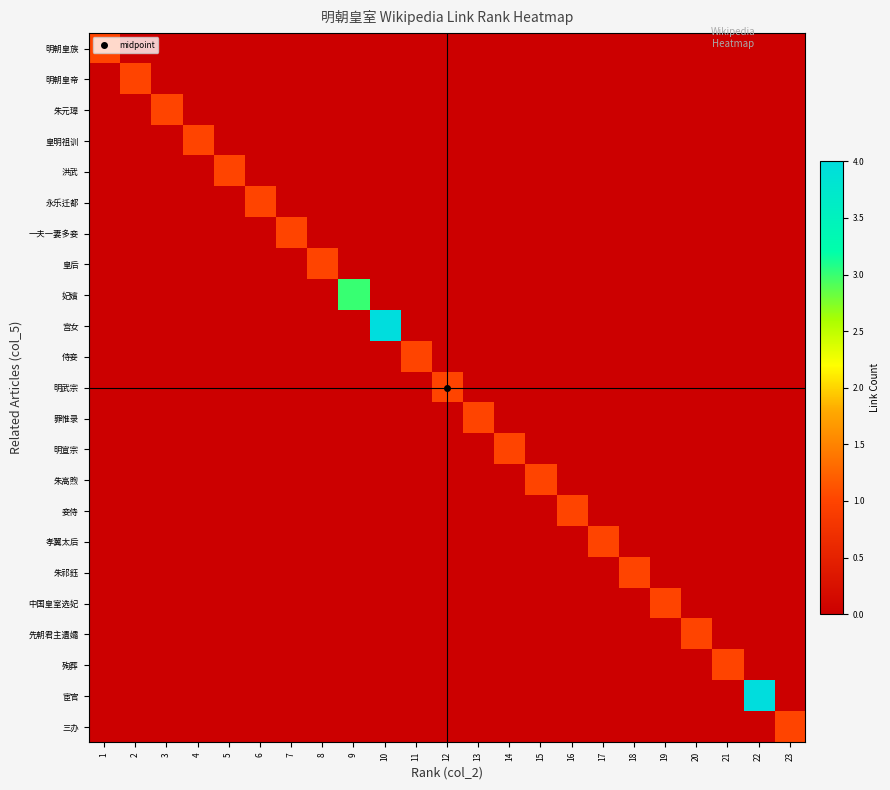

Reading left to right, what are all the values shown in this chart?

明朝皇族: 1=1	2=0	3=0	4=0	5=0	6=0	7=0	8=0	9=0	10=0	11=0	12=0	13=0	14=0	15=0	16=0	17=0	18=0	19=0	20=0	21=0	22=0	23=0
明朝皇帝: 1=0	2=1	3=0	4=0	5=0	6=0	7=0	8=0	9=0	10=0	11=0	12=0	13=0	14=0	15=0	16=0	17=0	18=0	19=0	20=0	21=0	22=0	23=0
朱元璋: 1=0	2=0	3=1	4=0	5=0	6=0	7=0	8=0	9=0	10=0	11=0	12=0	13=0	14=0	15=0	16=0	17=0	18=0	19=0	20=0	21=0	22=0	23=0
皇明祖训: 1=0	2=0	3=0	4=1	5=0	6=0	7=0	8=0	9=0	10=0	11=0	12=0	13=0	14=0	15=0	16=0	17=0	18=0	19=0	20=0	21=0	22=0	23=0
洪武: 1=0	2=0	3=0	4=0	5=1	6=0	7=0	8=0	9=0	10=0	11=0	12=0	13=0	14=0	15=0	16=0	17=0	18=0	19=0	20=0	21=0	22=0	23=0
永乐迁都: 1=0	2=0	3=0	4=0	5=0	6=1	7=0	8=0	9=0	10=0	11=0	12=0	13=0	14=0	15=0	16=0	17=0	18=0	19=0	20=0	21=0	22=0	23=0
一夫一妻多妾: 1=0	2=0	3=0	4=0	5=0	6=0	7=1	8=0	9=0	10=0	11=0	12=0	13=0	14=0	15=0	16=0	17=0	18=0	19=0	20=0	21=0	22=0	23=0
皇后: 1=0	2=0	3=0	4=0	5=0	6=0	7=0	8=1	9=0	10=0	11=0	12=0	13=0	14=0	15=0	16=0	17=0	18=0	19=0	20=0	21=0	22=0	23=0
妃嬪: 1=0	2=0	3=0	4=0	5=0	6=0	7=0	8=0	9=3	10=0	11=0	12=0	13=0	14=0	15=0	16=0	17=0	18=0	19=0	20=0	21=0	22=0	23=0
宫女: 1=0	2=0	3=0	4=0	5=0	6=0	7=0	8=0	9=0	10=4	11=0	12=0	13=0	14=0	15=0	16=0	17=0	18=0	19=0	20=0	21=0	22=0	23=0
侍妾: 1=0	2=0	3=0	4=0	5=0	6=0	7=0	8=0	9=0	10=0	11=1	12=0	13=0	14=0	15=0	16=0	17=0	18=0	19=0	20=0	21=0	22=0	23=0
明武宗: 1=0	2=0	3=0	4=0	5=0	6=0	7=0	8=0	9=0	10=0	11=0	12=1	13=0	14=0	15=0	16=0	17=0	18=0	19=0	20=0	21=0	22=0	23=0
罪惟录: 1=0	2=0	3=0	4=0	5=0	6=0	7=0	8=0	9=0	10=0	11=0	12=0	13=1	14=0	15=0	16=0	17=0	18=0	19=0	20=0	21=0	22=0	23=0
明宣宗: 1=0	2=0	3=0	4=0	5=0	6=0	7=0	8=0	9=0	10=0	11=0	12=0	13=0	14=1	15=0	16=0	17=0	18=0	19=0	20=0	21=0	22=0	23=0
朱高煦: 1=0	2=0	3=0	4=0	5=0	6=0	7=0	8=0	9=0	10=0	11=0	12=0	13=0	14=0	15=1	16=0	17=0	18=0	19=0	20=0	21=0	22=0	23=0
妾侍: 1=0	2=0	3=0	4=0	5=0	6=0	7=0	8=0	9=0	10=0	11=0	12=0	13=0	14=0	15=0	16=1	17=0	18=0	19=0	20=0	21=0	22=0	23=0
孝翼太后: 1=0	2=0	3=0	4=0	5=0	6=0	7=0	8=0	9=0	10=0	11=0	12=0	13=0	14=0	15=0	16=0	17=1	18=0	19=0	20=0	21=0	22=0	23=0
朱祁鈺: 1=0	2=0	3=0	4=0	5=0	6=0	7=0	8=0	9=0	10=0	11=0	12=0	13=0	14=0	15=0	16=0	17=0	18=1	19=0	20=0	21=0	22=0	23=0
中国皇室选妃: 1=0	2=0	3=0	4=0	5=0	6=0	7=0	8=0	9=0	10=0	11=0	12=0	13=0	14=0	15=0	16=0	17=0	18=0	19=1	20=0	21=0	22=0	23=0
先朝君主遺孀: 1=0	2=0	3=0	4=0	5=0	6=0	7=0	8=0	9=0	10=0	11=0	12=0	13=0	14=0	15=0	16=0	17=0	18=0	19=0	20=1	21=0	22=0	23=0
殉葬: 1=0	2=0	3=0	4=0	5=0	6=0	7=0	8=0	9=0	10=0	11=0	12=0	13=0	14=0	15=0	16=0	17=0	18=0	19=0	20=0	21=1	22=0	23=0
宦官: 1=0	2=0	3=0	4=0	5=0	6=0	7=0	8=0	9=0	10=0	11=0	12=0	13=0	14=0	15=0	16=0	17=0	18=0	19=0	20=0	21=0	22=4	23=0
三办: 1=0	2=0	3=0	4=0	5=0	6=0	7=0	8=0	9=0	10=0	11=0	12=0	13=0	14=0	15=0	16=0	17=0	18=0	19=0	20=0	21=0	22=0	23=1